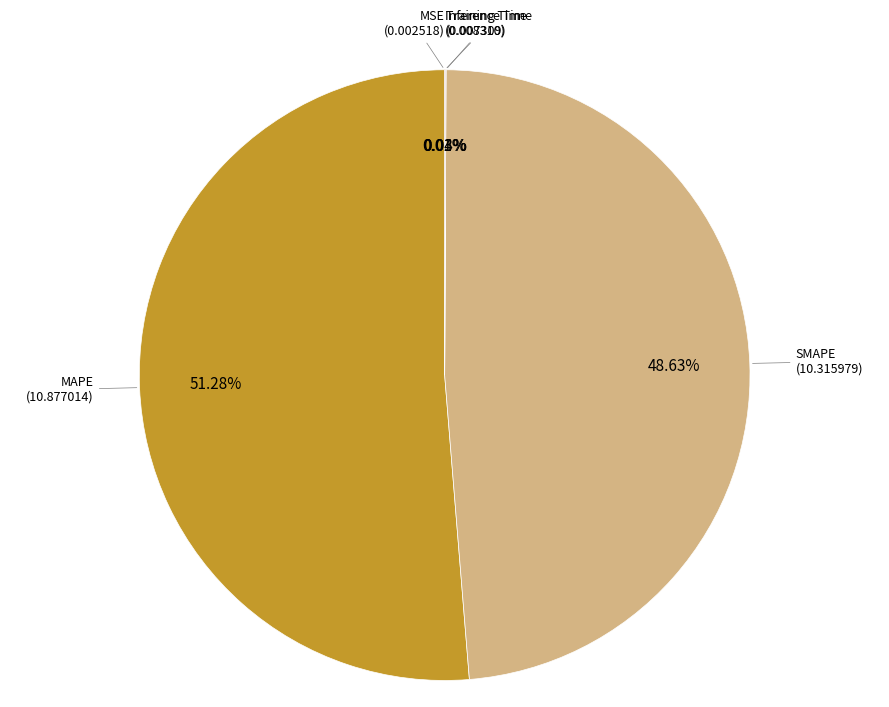

Does any single category account for the majority?

Yes